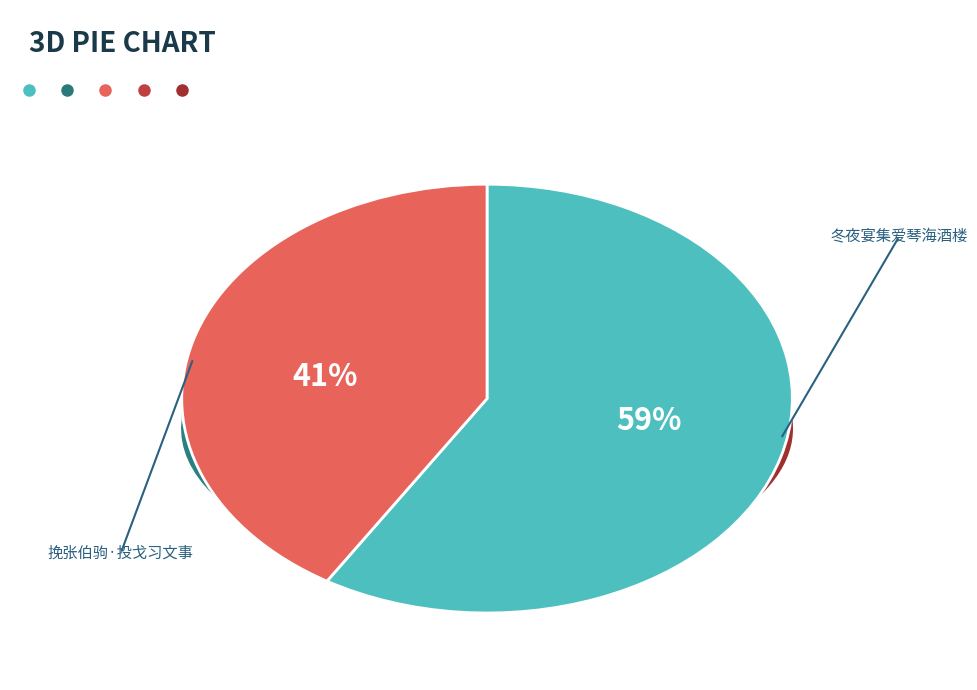

Count the number of slices in the pie.

2